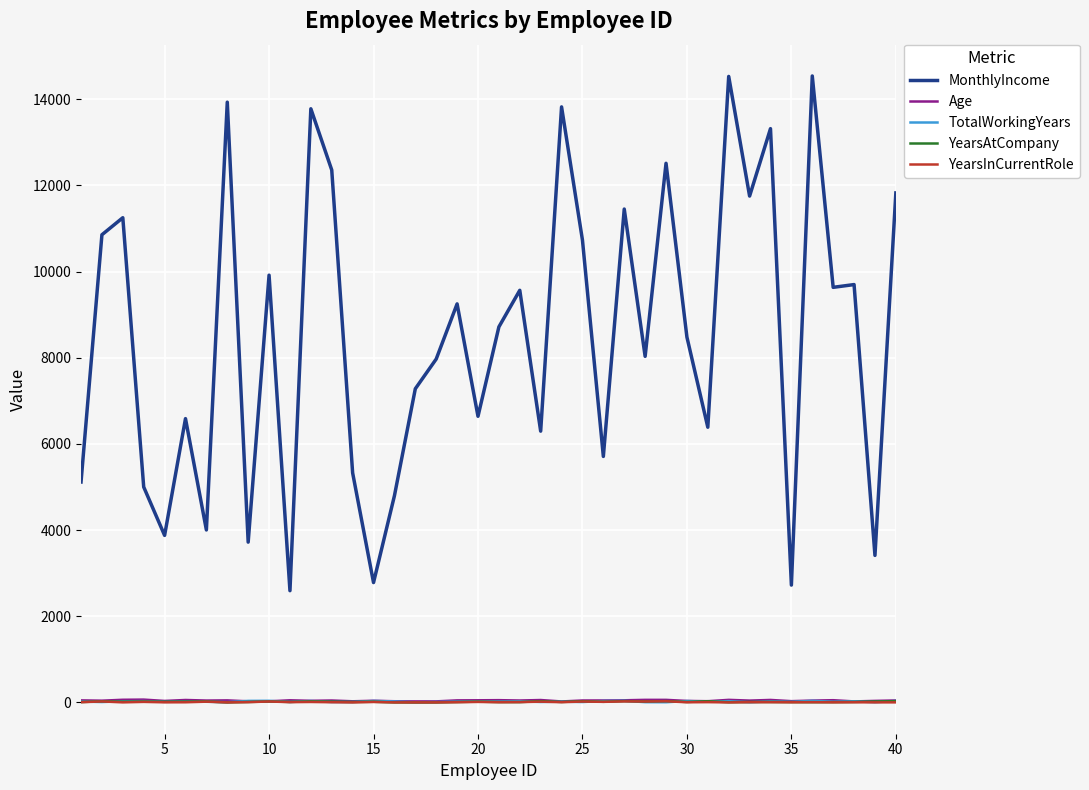

Which series has the largest total across all categories?

MonthlyIncome